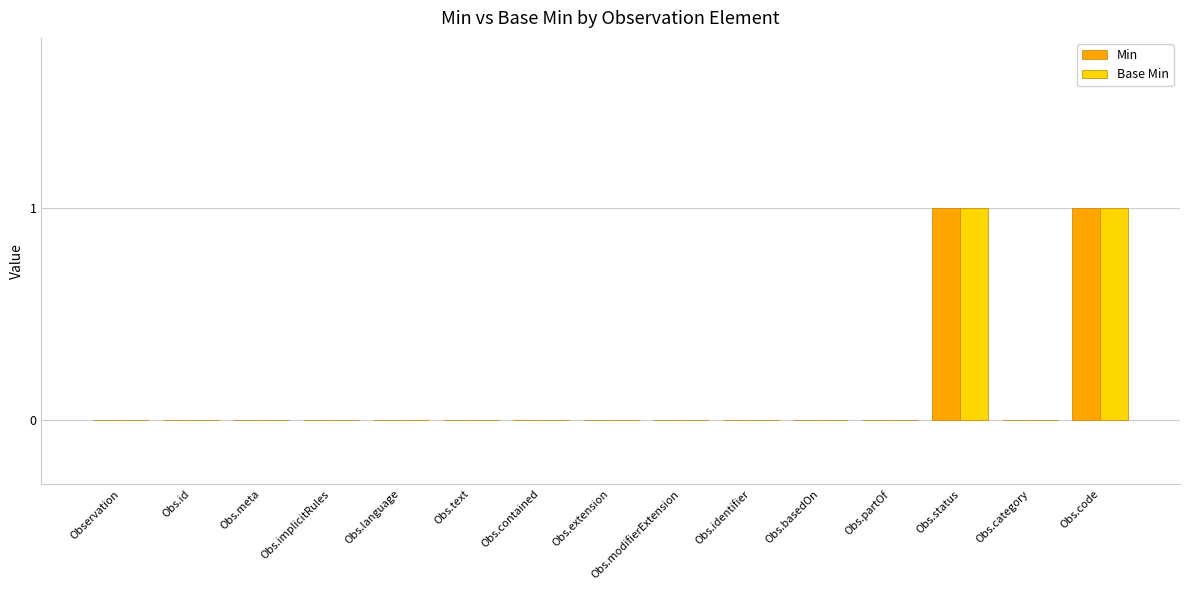

Is the value of Min at Obs.status greater than the value of Base Min at Obs.contained?

Yes